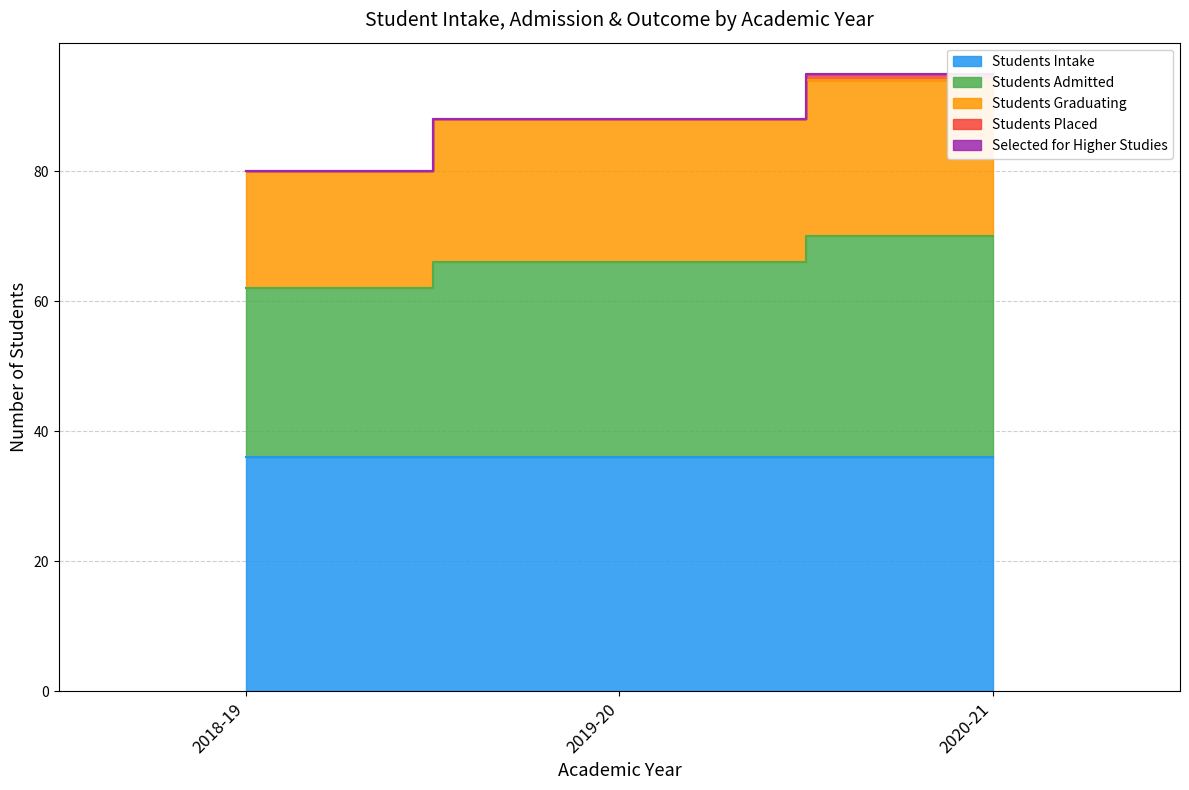

At which category is the sum across all series the highest?

2020-21